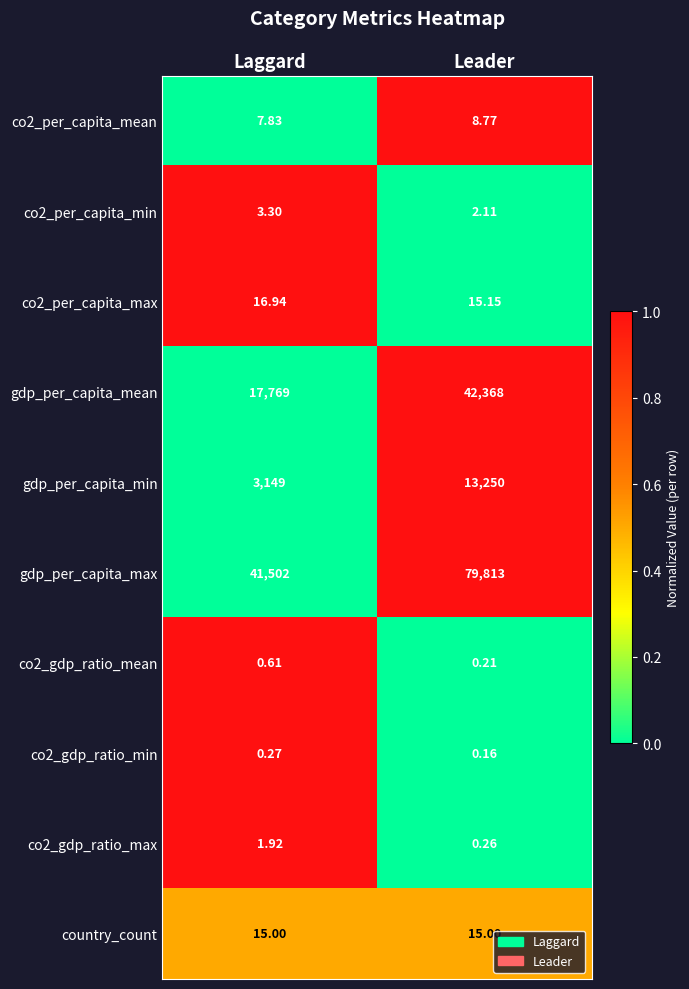

Which category has the highest value across all series?

Leader